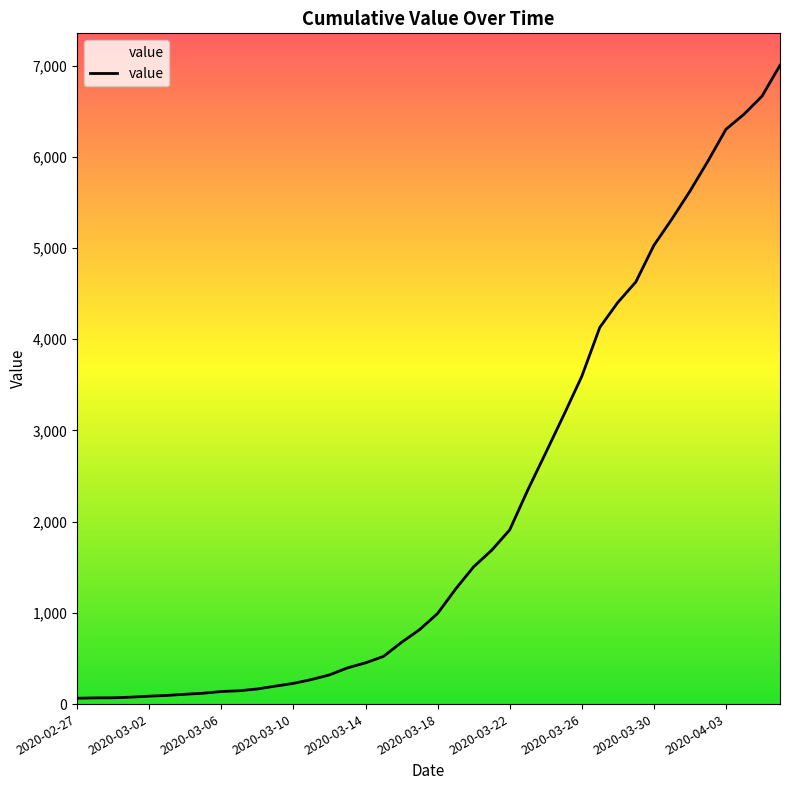

What is the difference between the maximum and minimum values?

6939